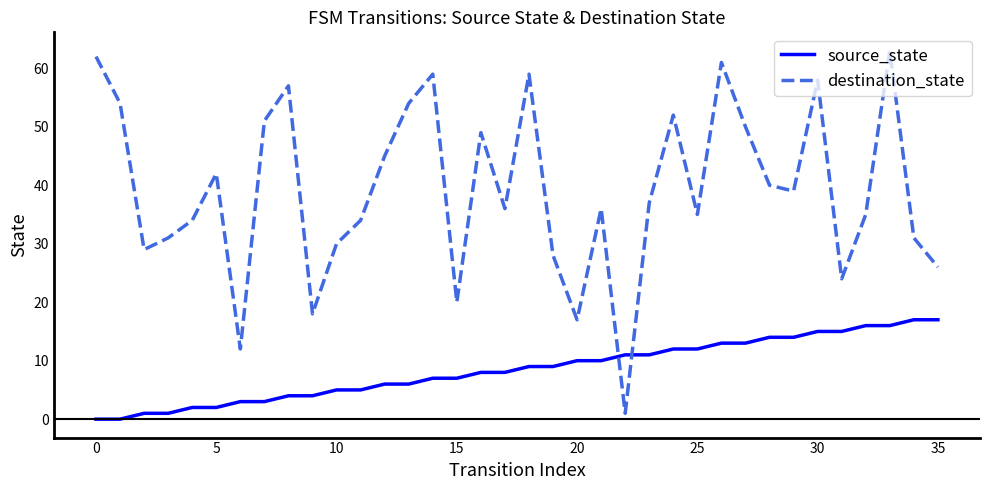

What is the difference between the maximum and minimum values in the destination_state series?

62